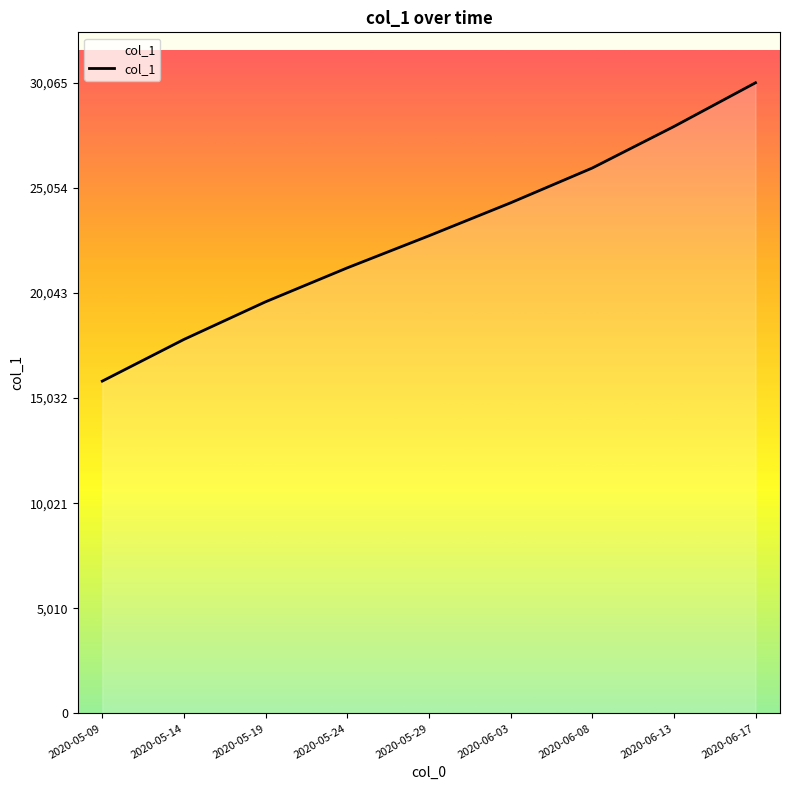

The chart shows a value of 40449.2 at 2020-05-29. True or false?

False